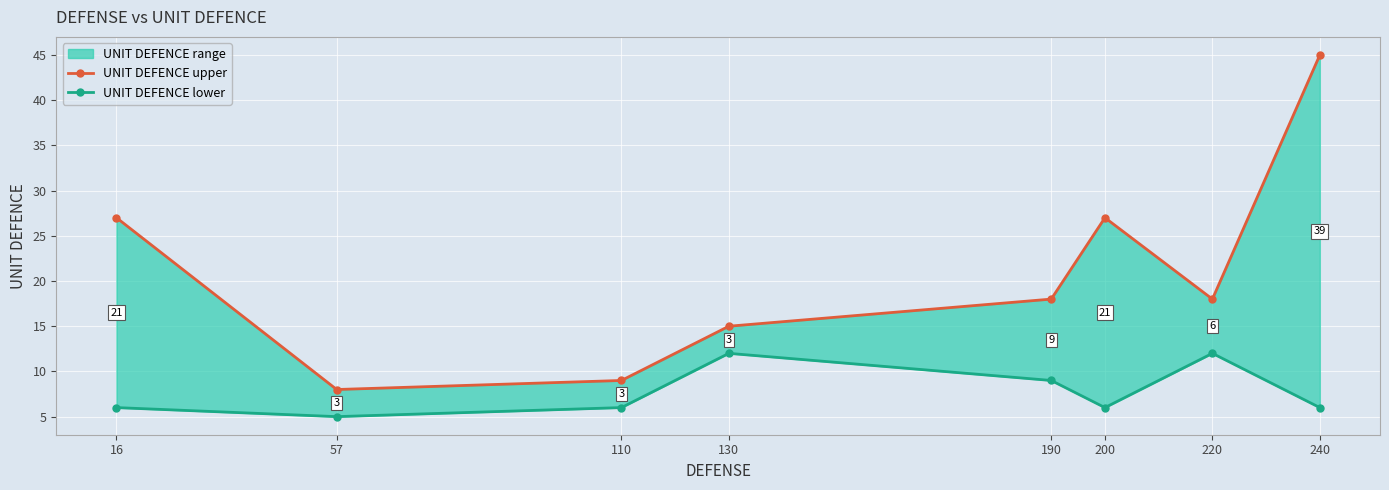

What is the value of the UNIT DEFENCE lower point at the 7th from the left?

12